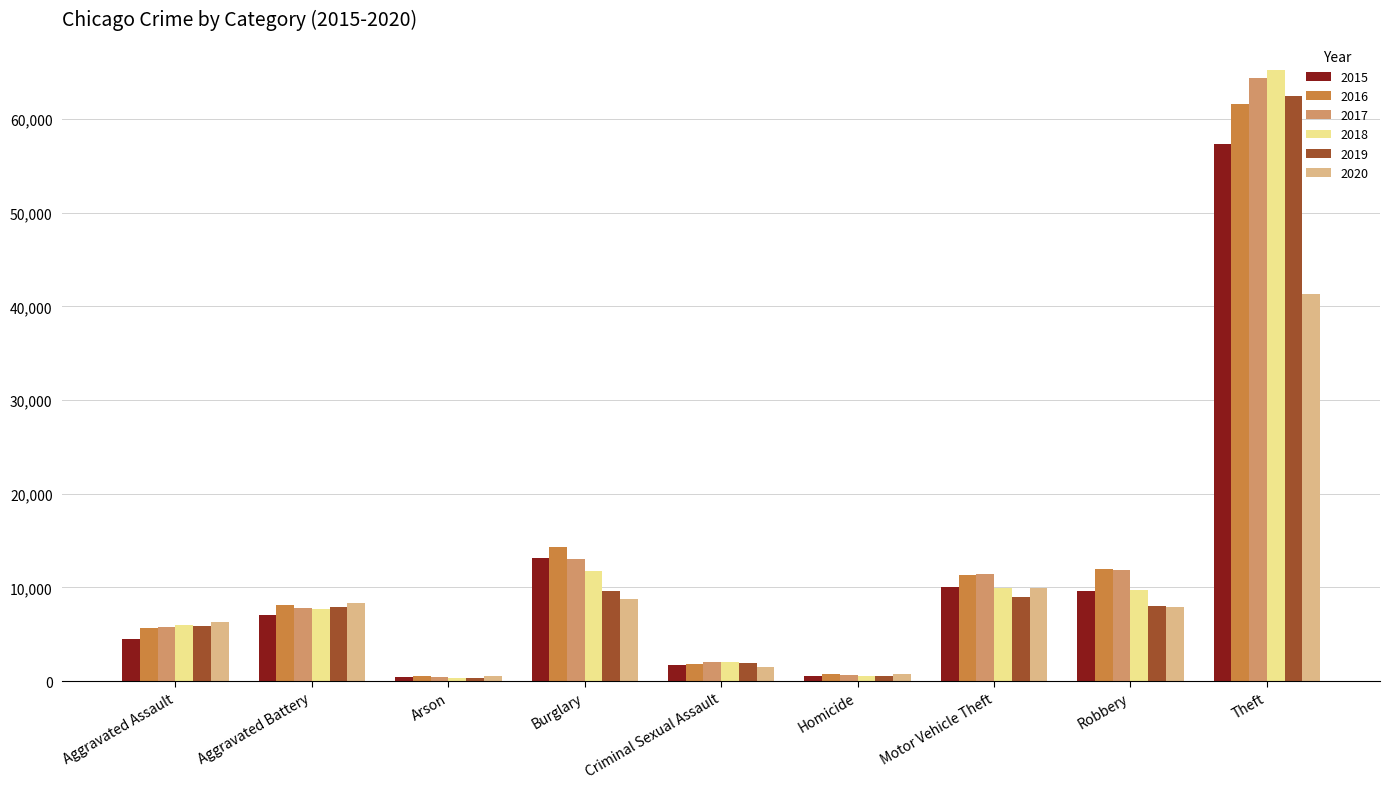

Does the chart contain any negative values?

No